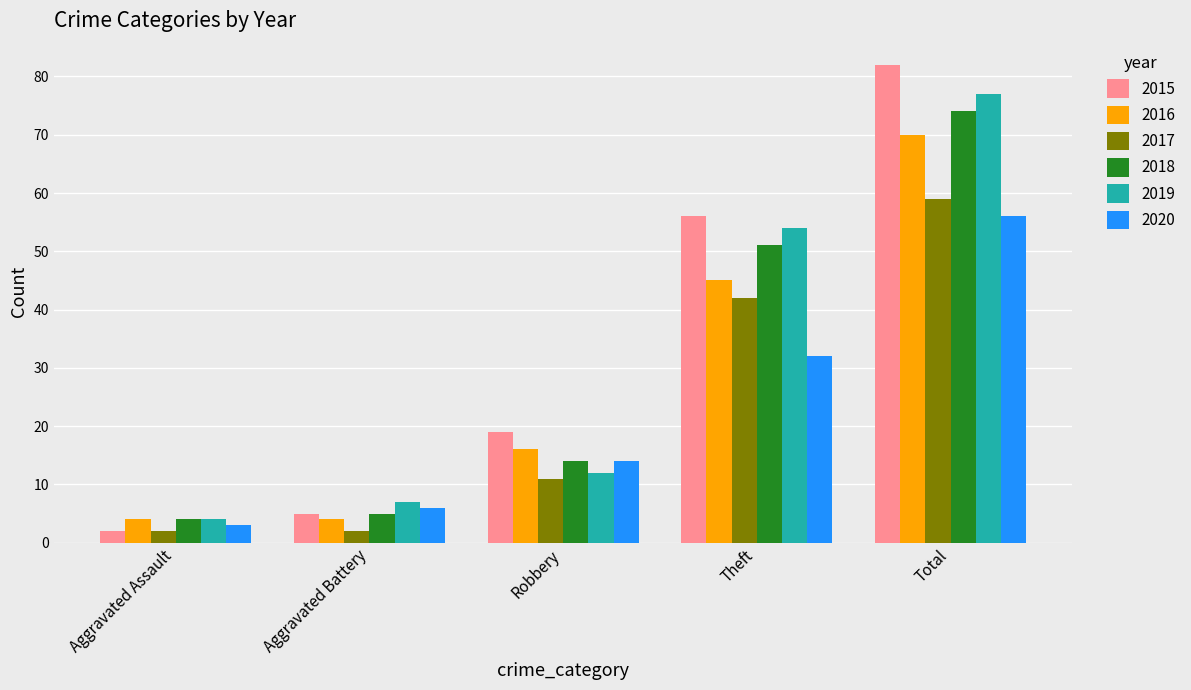

What is the label of the 2nd bar from the left?

Aggravated Battery